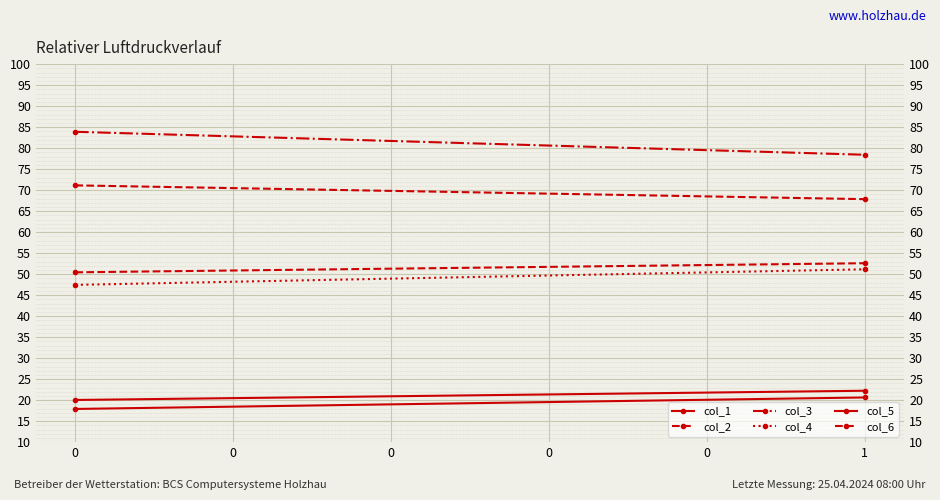

What is the sum of the col_4 values at 0 and 1?

98.6